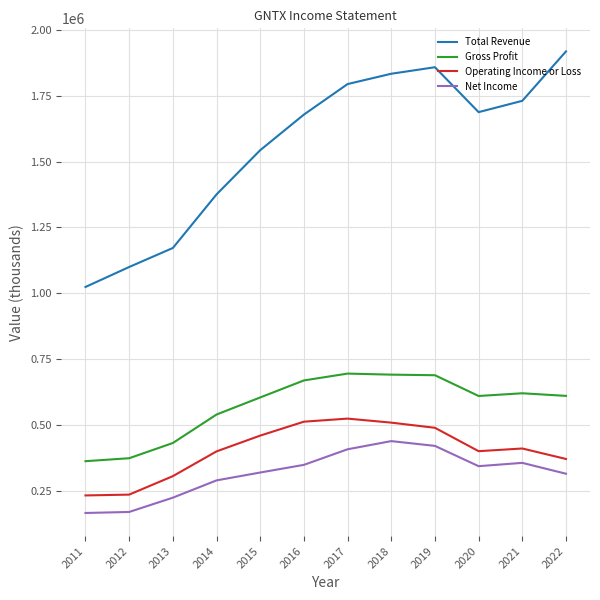

What is the difference between the maximum and second lowest values in the Gross Profit series?

321700